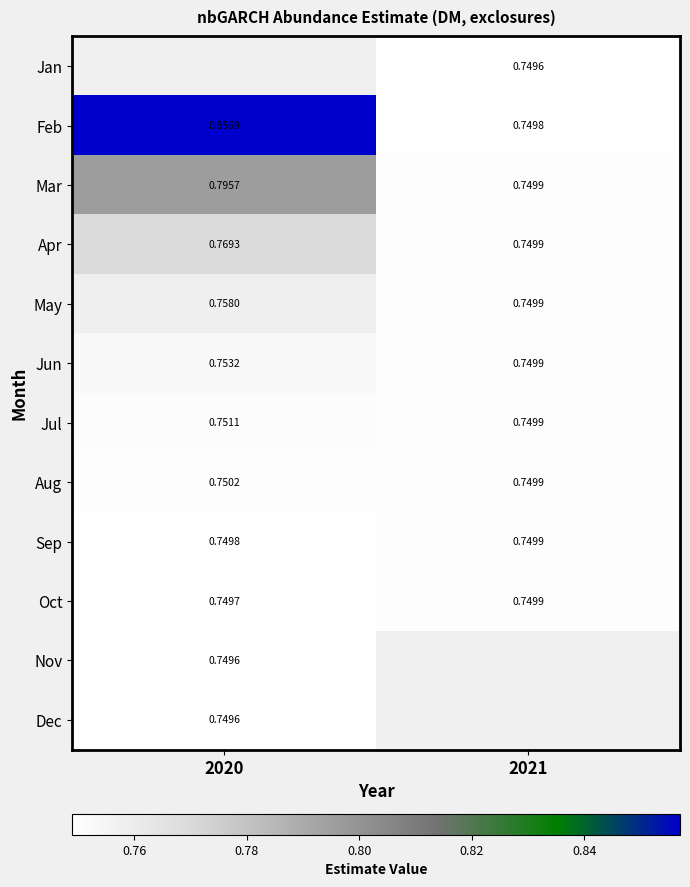

Which has a higher value, 2021 or 2020?

2020